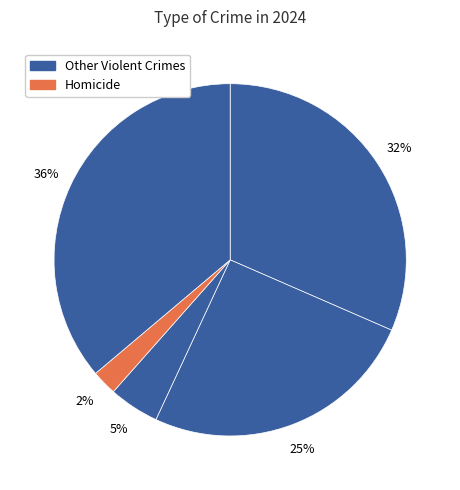

Is there any slice that represents more than half of the pie?

No